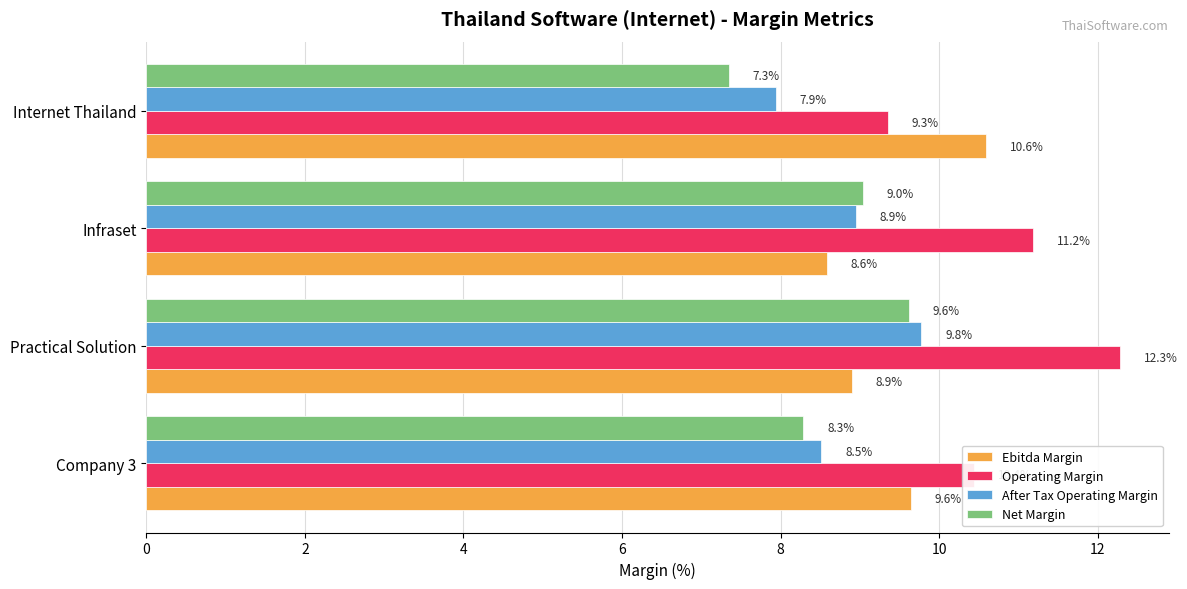

Is it true that Operating Margin equals 12.3 at Practical Solution?

True